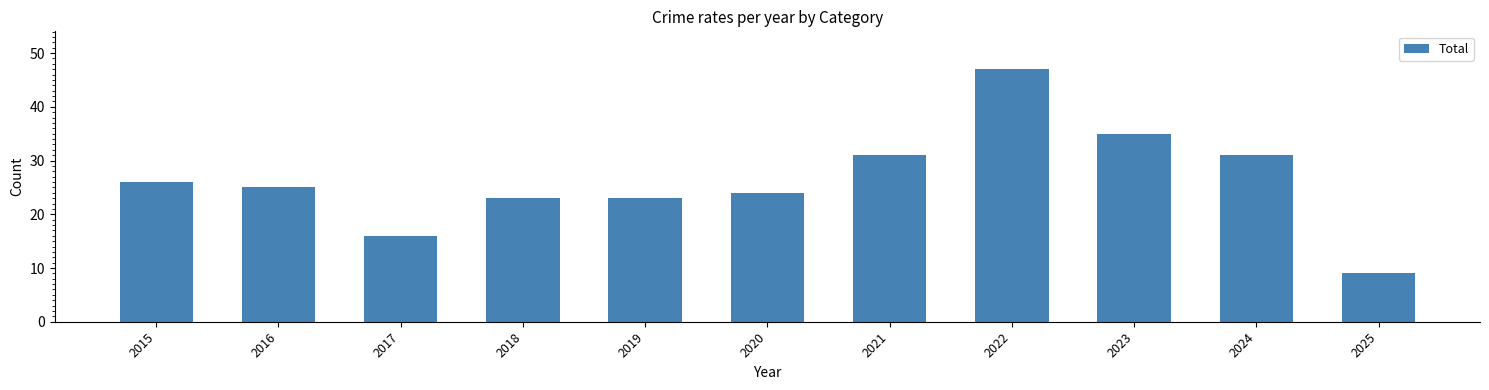

What is the difference between the maximum and second lowest values?

31